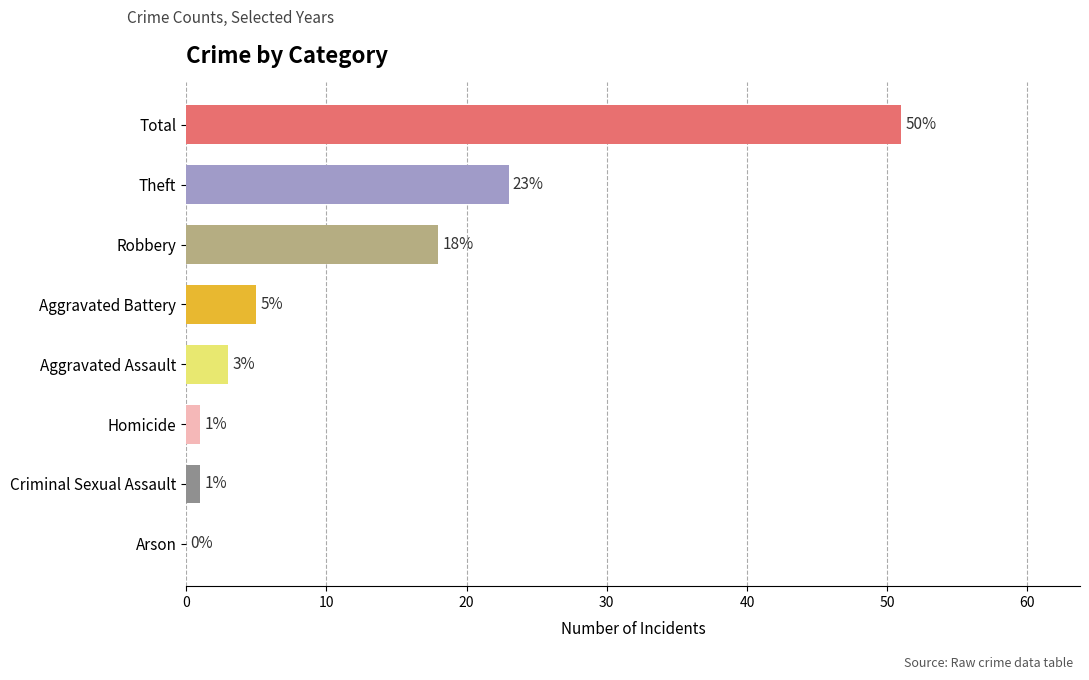

What is the change in value from Robbery to Aggravated Assault?

-15